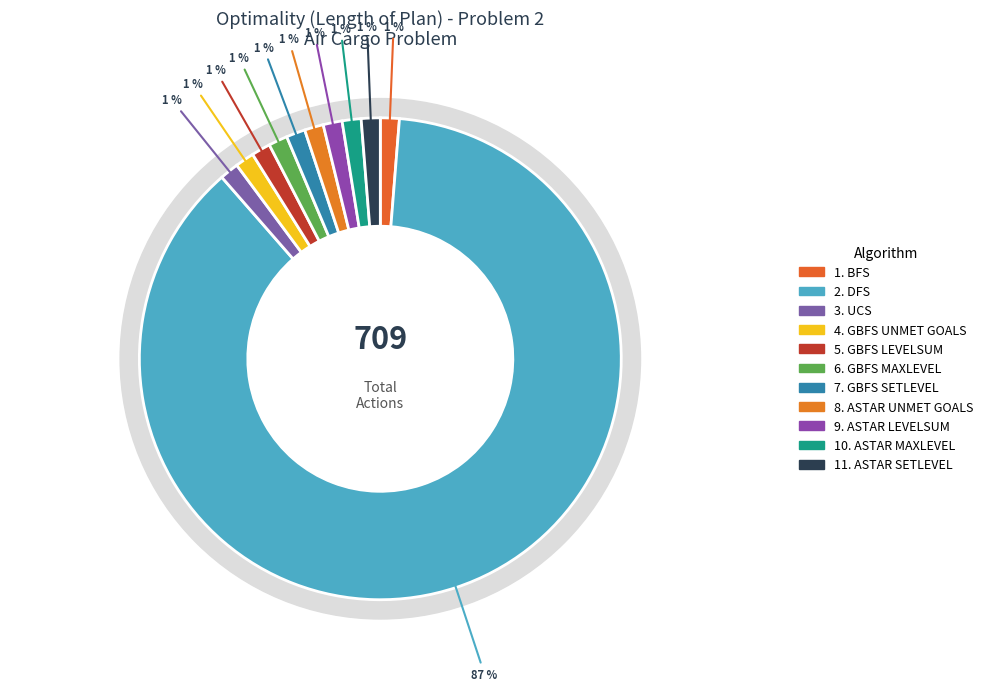

True or false: 8. ASTAR UNMET GOALS accounts for 1% of the total.

True